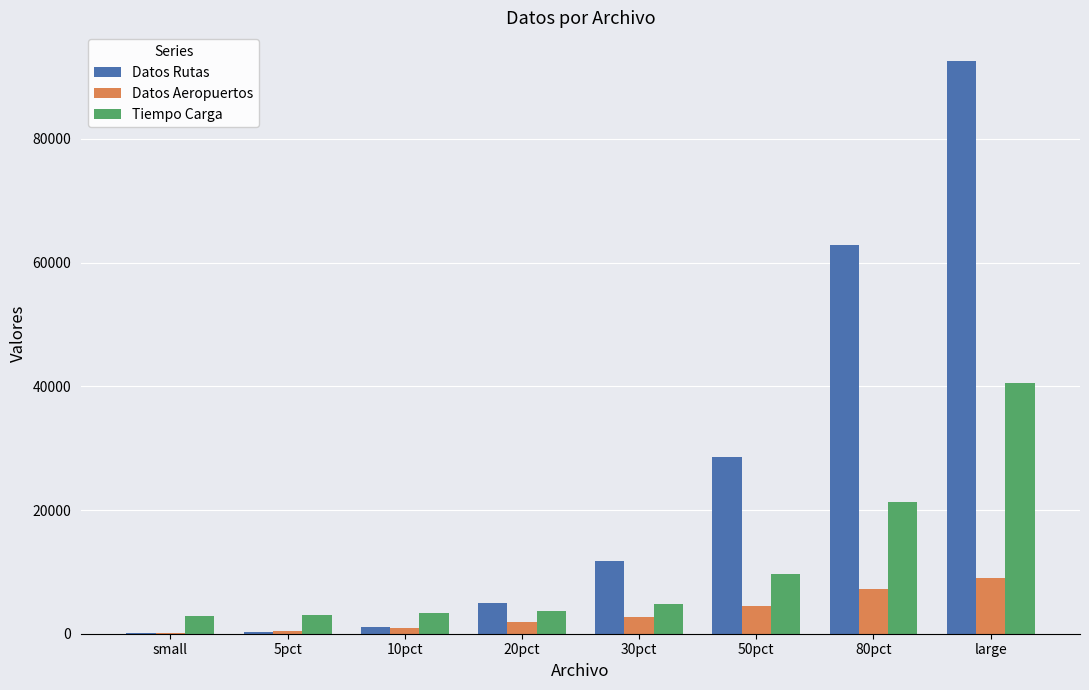

Does the chart contain stacked bars?

No